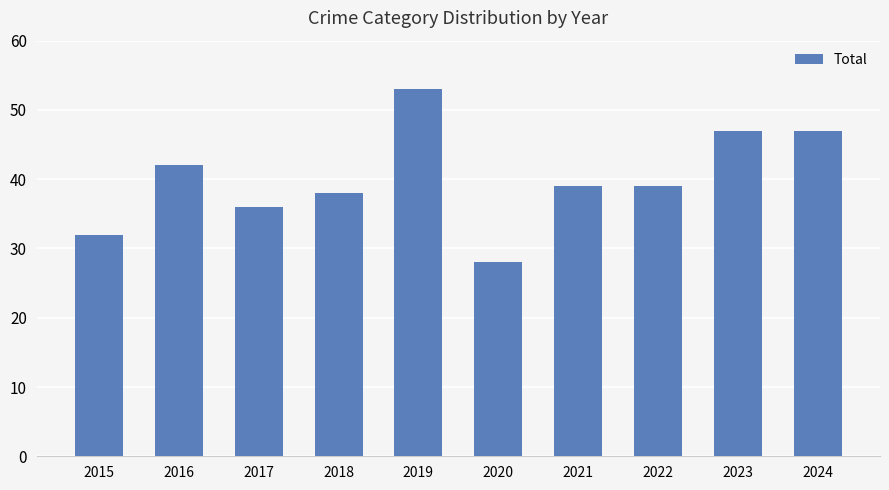

True or false: the data shows 39 at 2021.

True